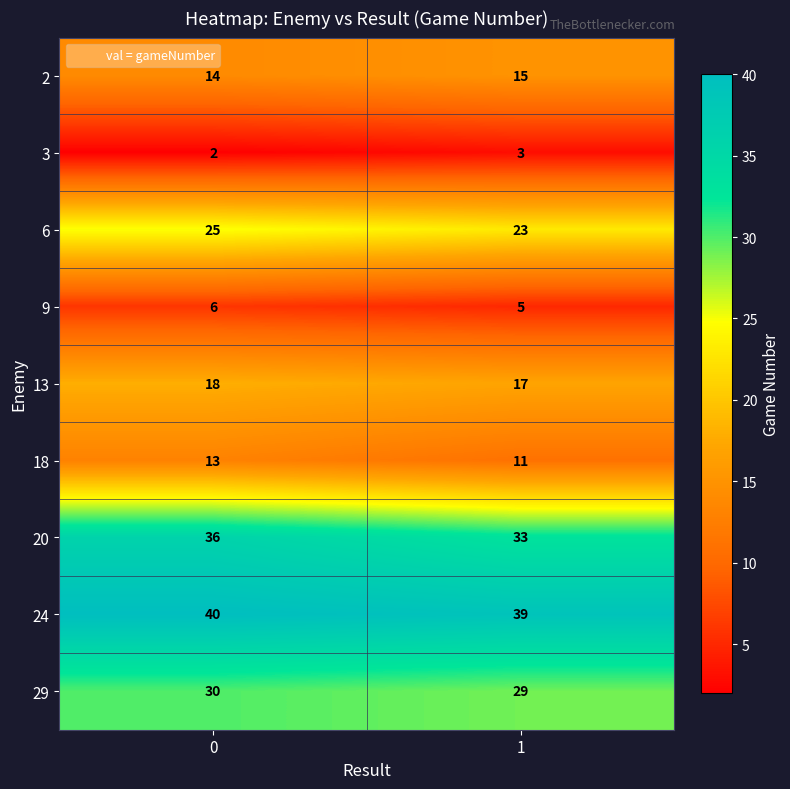

What is the average value of the 18 series?

12